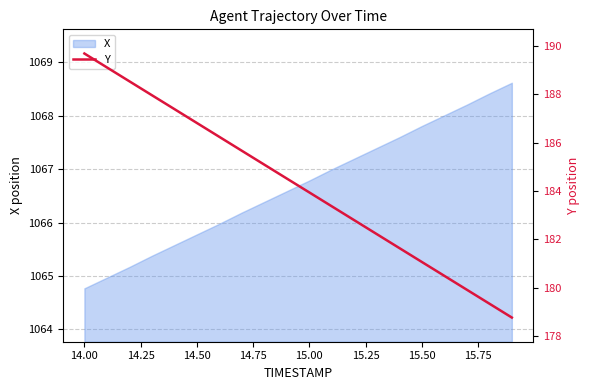

At which label does X reach its minimum?

14.00